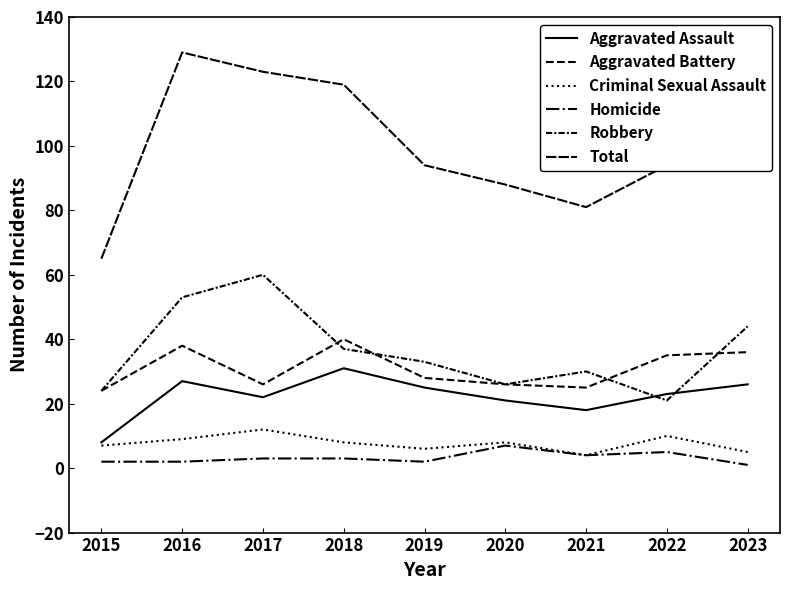

What is the difference between the maximum and minimum values in the Aggravated Assault series?

23